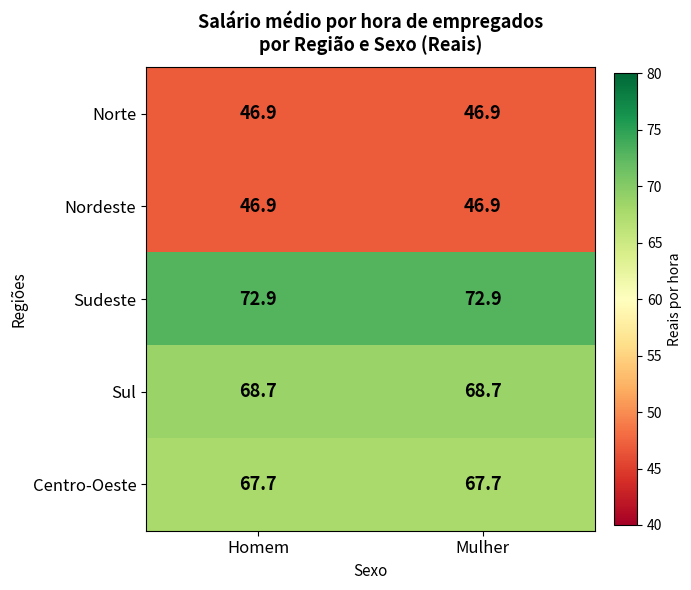

Is it true that Sul equals 68.7 at Mulher?

True